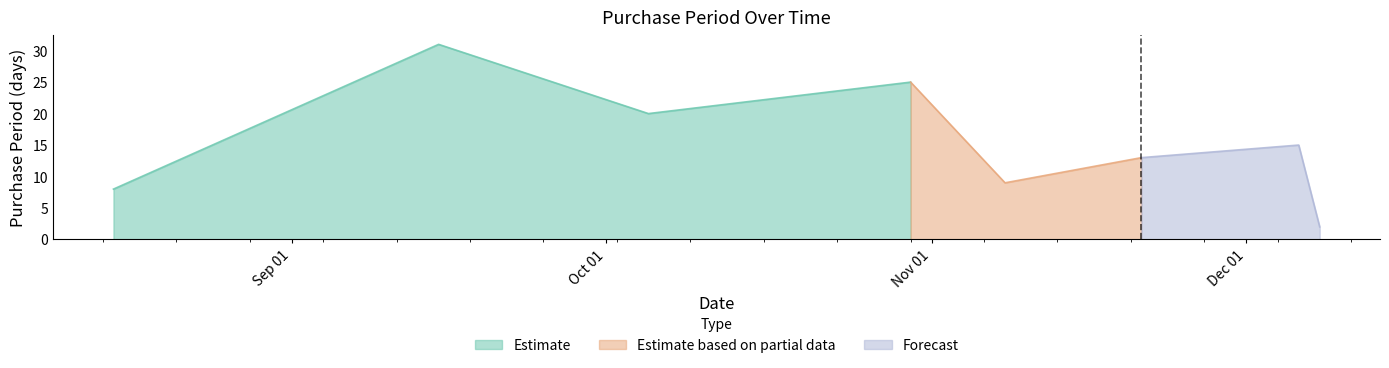

In Estimate, how many points are lower than both neighbors (excluding endpoints)?

1